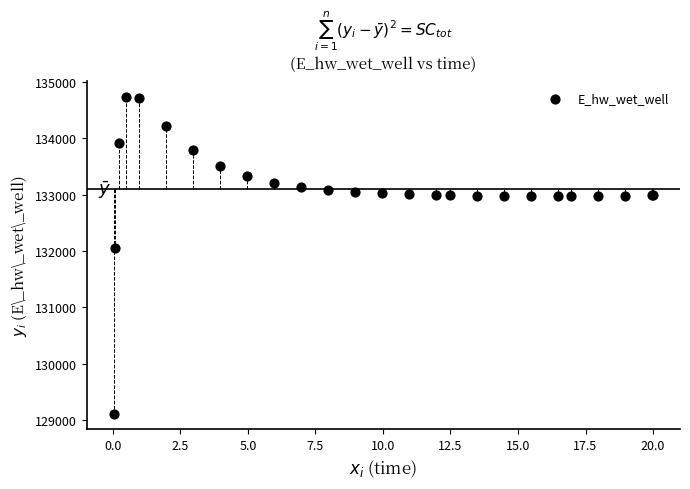

What Y value in the scatter plot is closest to 131923?

132046.0